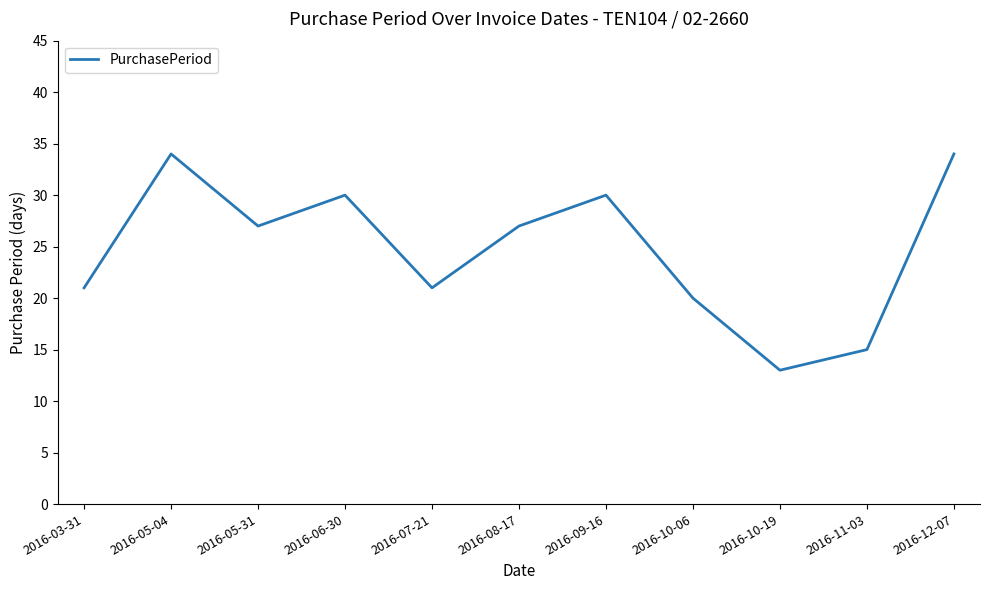

What position from the left is 2016-12-07?

11